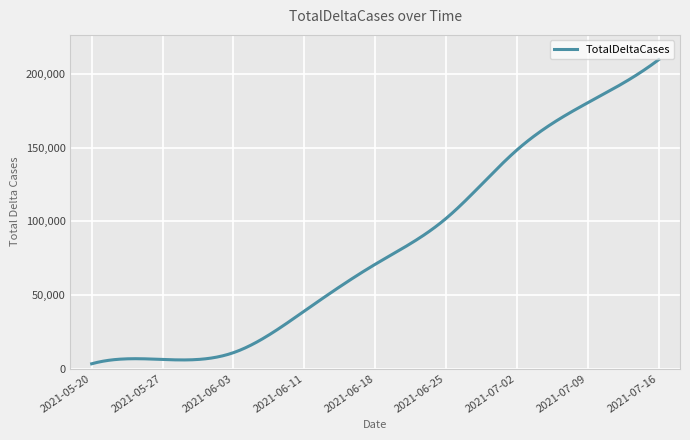

How many lines are shown in the chart?

1